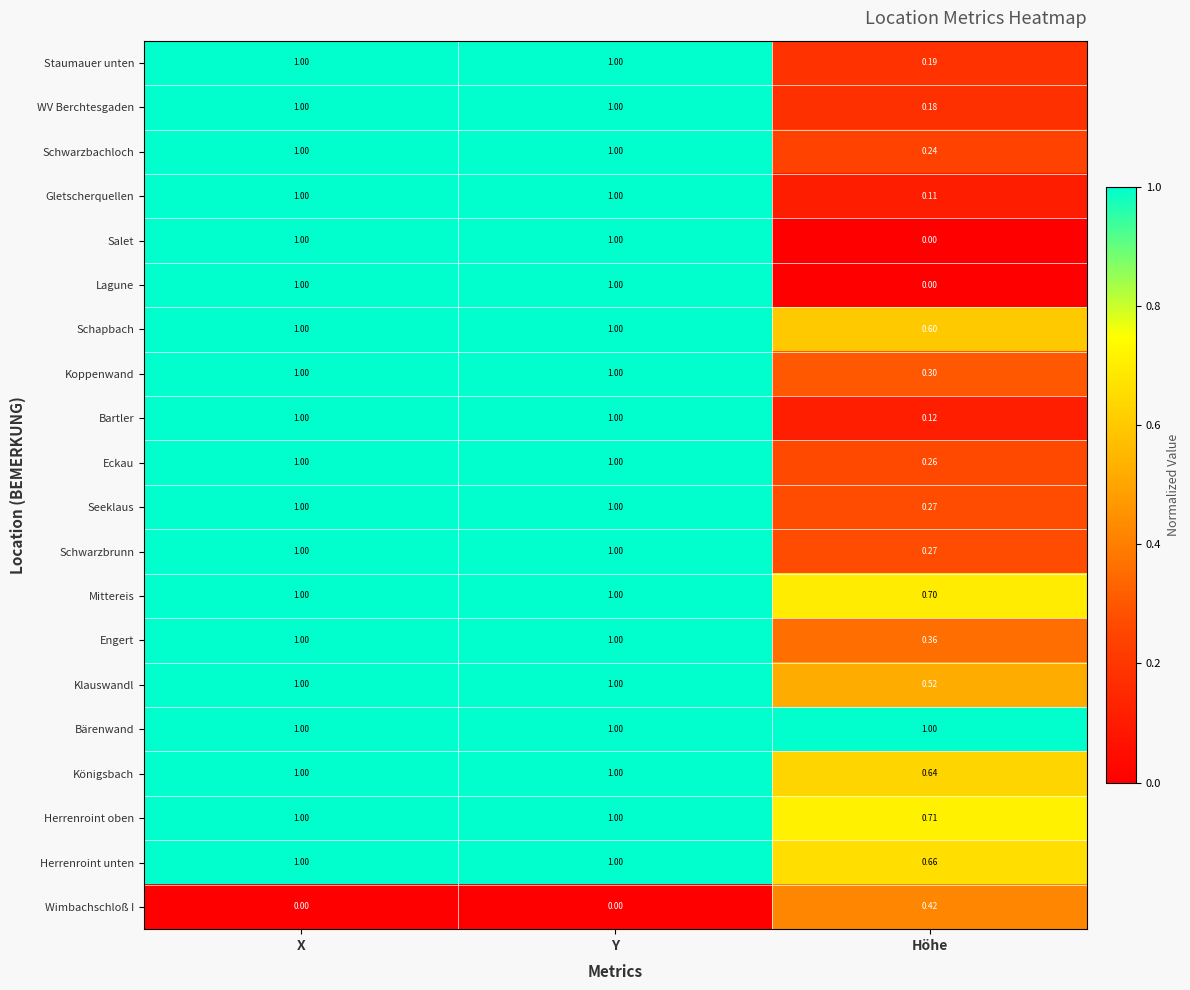

At which label does Gletscherquellen reach its minimum?

Höhe